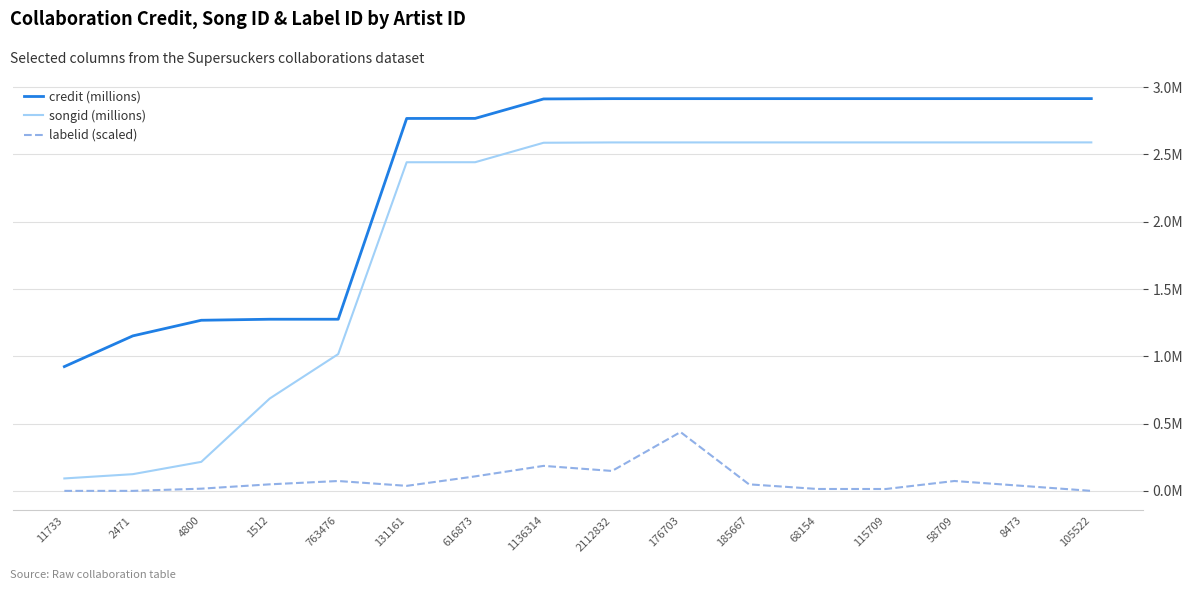

Does the chart display data point markers on the line(s)?

No